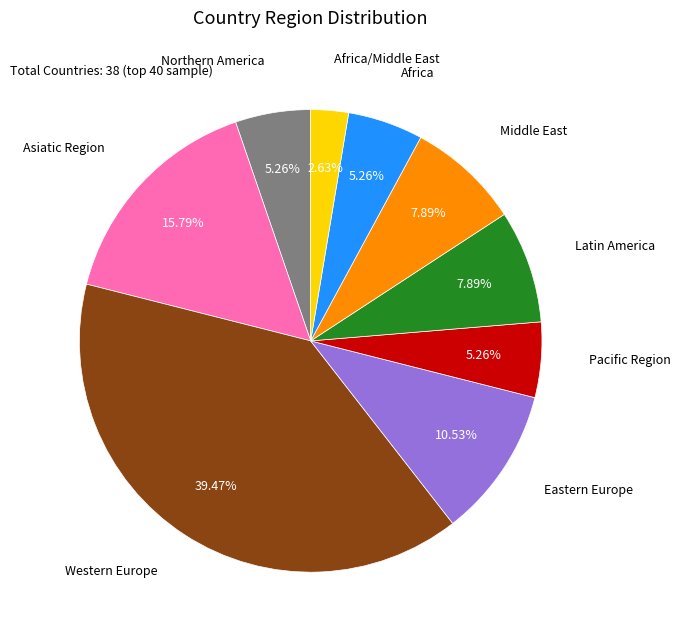

Is there a majority slice in this chart?

No